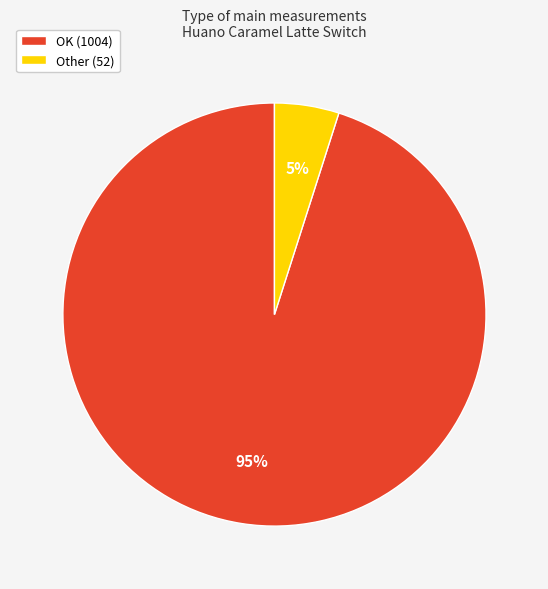

What percentage is the Other (52) slice, to the nearest percent?

5%